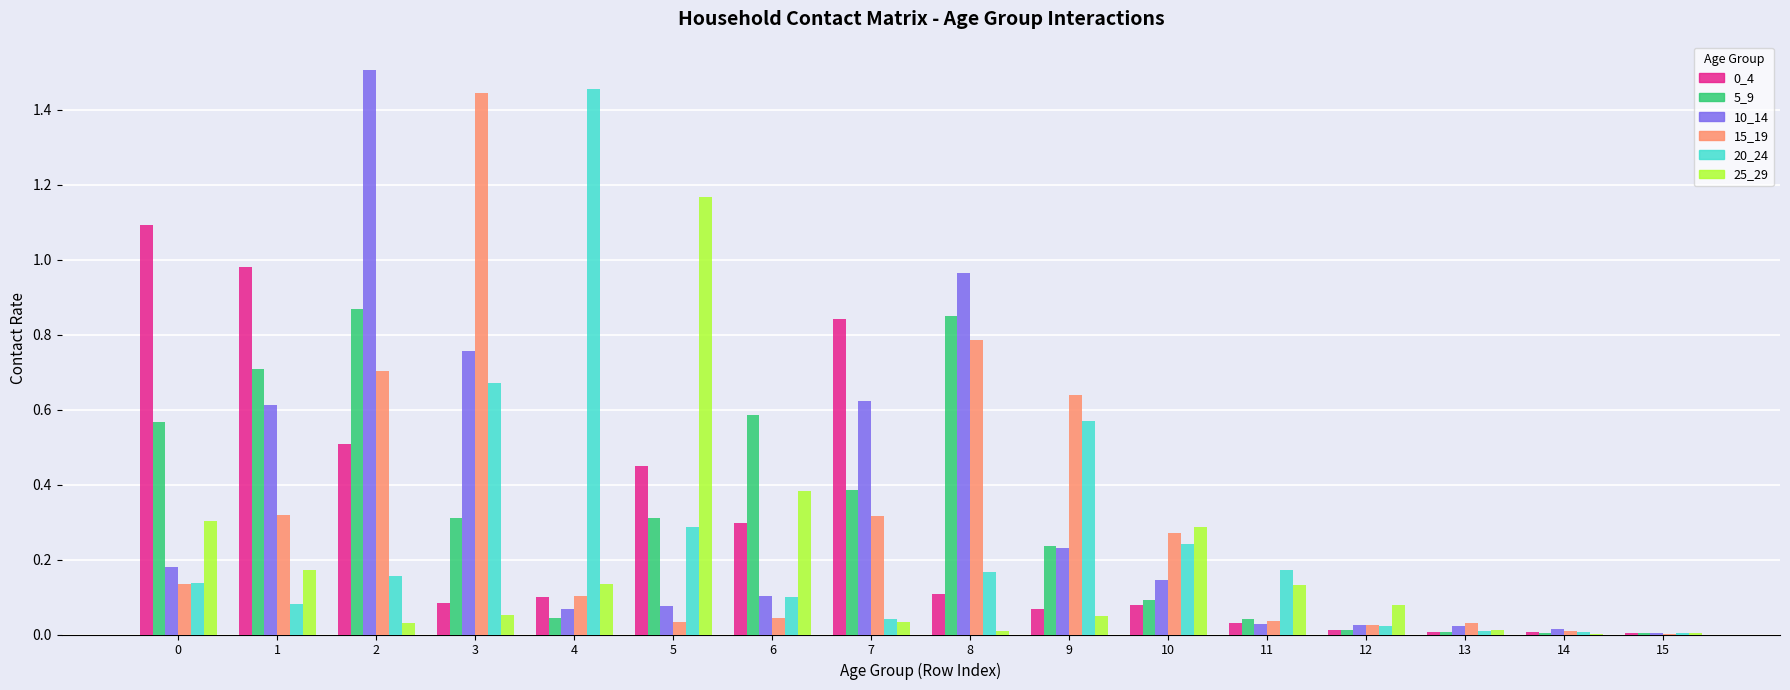

What is the total value across all series at 5?

2.3